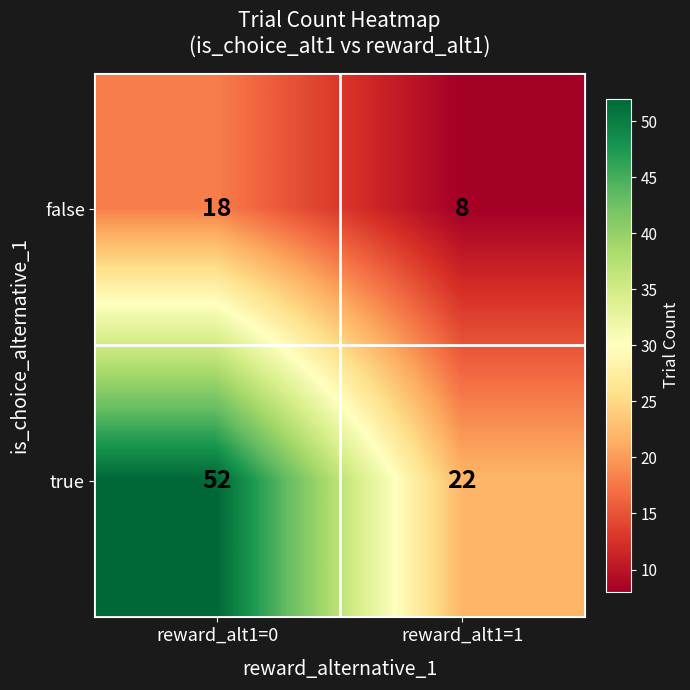

At which label does false reach its peak?

reward_alt1=0